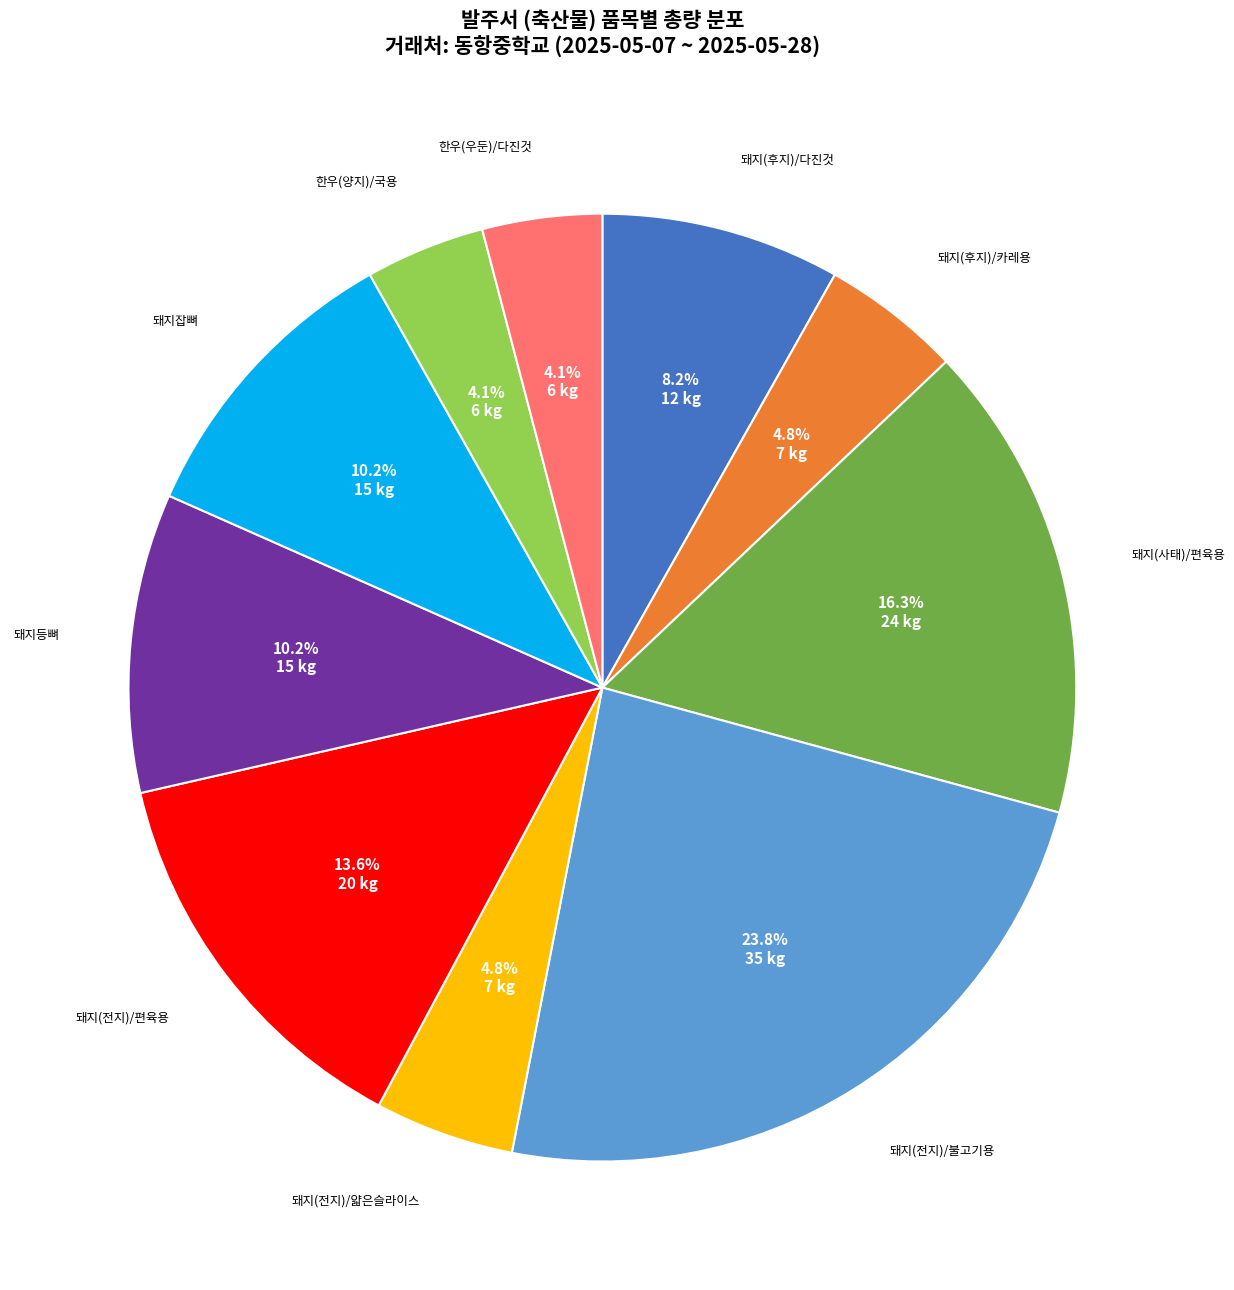

How many slices are in this pie chart?

10